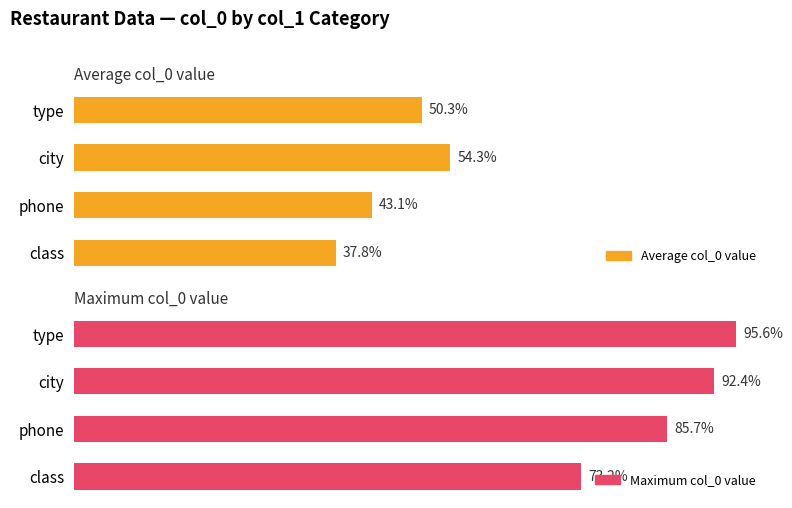

At how many categories does at least one series exceed 75?

3